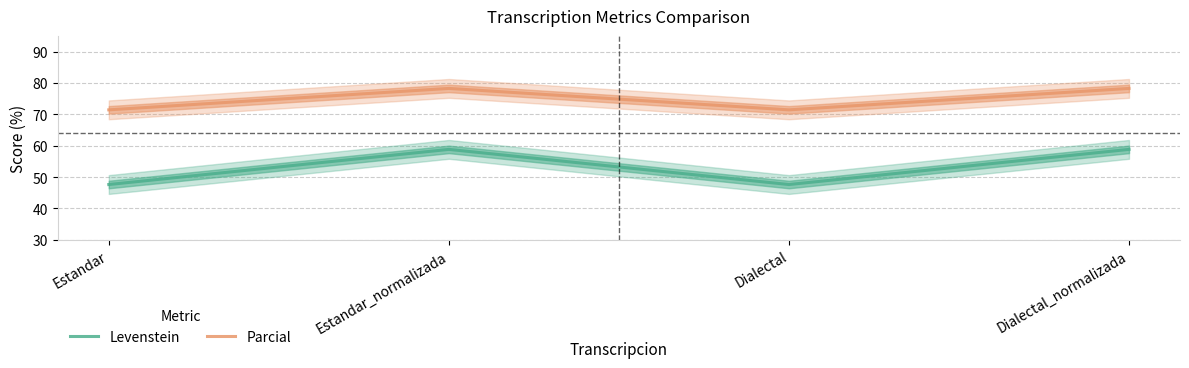

At which category is the sum across all series the highest?

Estandar_normalizada